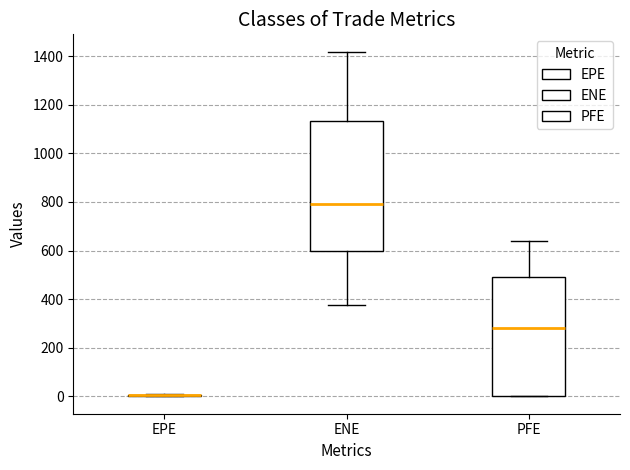

Which box is the tallest, from its lower edge to its upper edge?

ENE